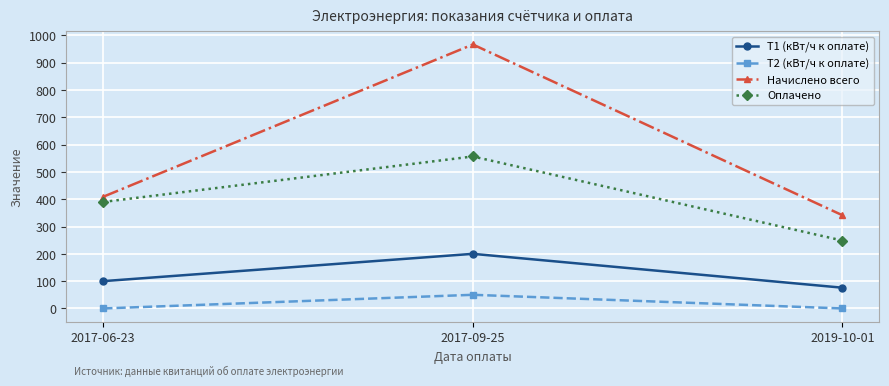

Which series has the largest range (max minus min)?

Начислено всего